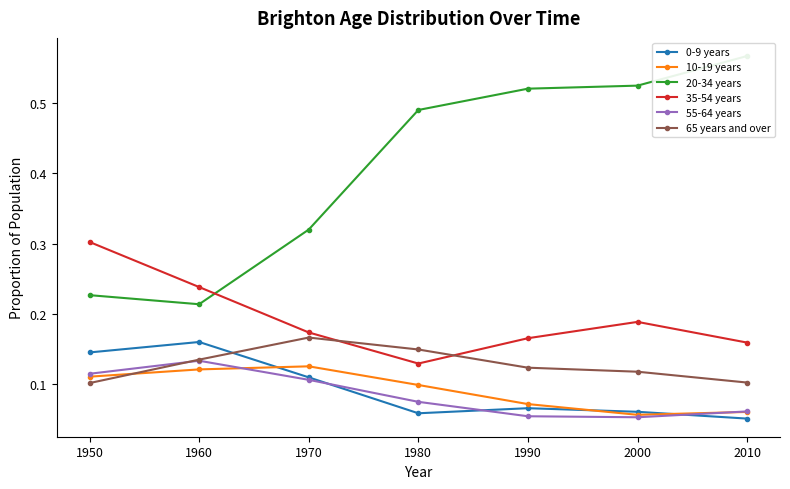

What is the total value across all series at 1950?

1.0